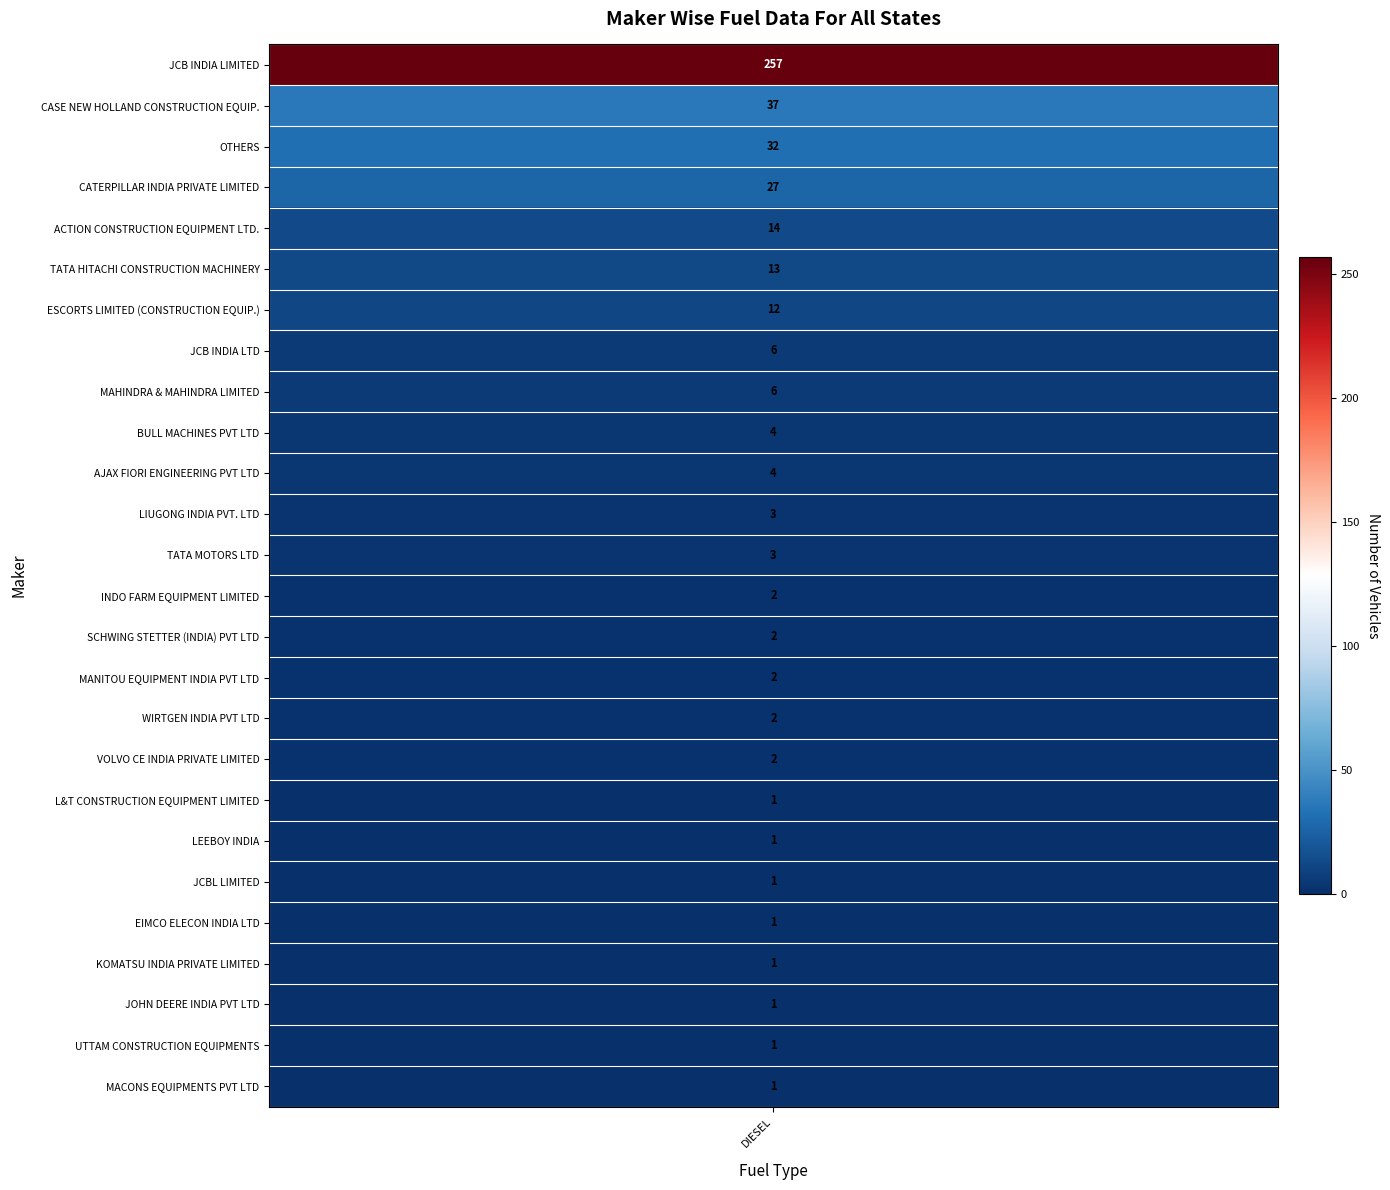

Rank the series by their maximum value, from lowest to highest.

EIMCO ELECON INDIA LTD, JCBL LIMITED, JOHN DEERE INDIA PVT LTD, KOMATSU INDIA PRIVATE LIMITED, LEEBOY INDIA, L&T CONSTRUCTION EQUIPMENT LIMITED, MACONS EQUIPMENTS PVT LTD, UTTAM CONSTRUCTION EQUIPMENTS, INDO FARM EQUIPMENT LIMITED, MANITOU EQUIPMENT INDIA PVT LTD, SCHWING STETTER (INDIA) PVT LTD, VOLVO CE INDIA PRIVATE LIMITED, WIRTGEN INDIA PVT LTD, LIUGONG INDIA PVT. LTD, TATA MOTORS LTD, AJAX FIORI ENGINEERING PVT LTD, BULL MACHINES PVT LTD, JCB INDIA LTD, MAHINDRA & MAHINDRA LIMITED, ESCORTS LIMITED (CONSTRUCTION EQUIP.), TATA HITACHI CONSTRUCTION MACHINERY, ACTION CONSTRUCTION EQUIPMENT LTD., CATERPILLAR INDIA PRIVATE LIMITED, OTHERS, CASE NEW HOLLAND CONSTRUCTION EQUIP., JCB INDIA LIMITED